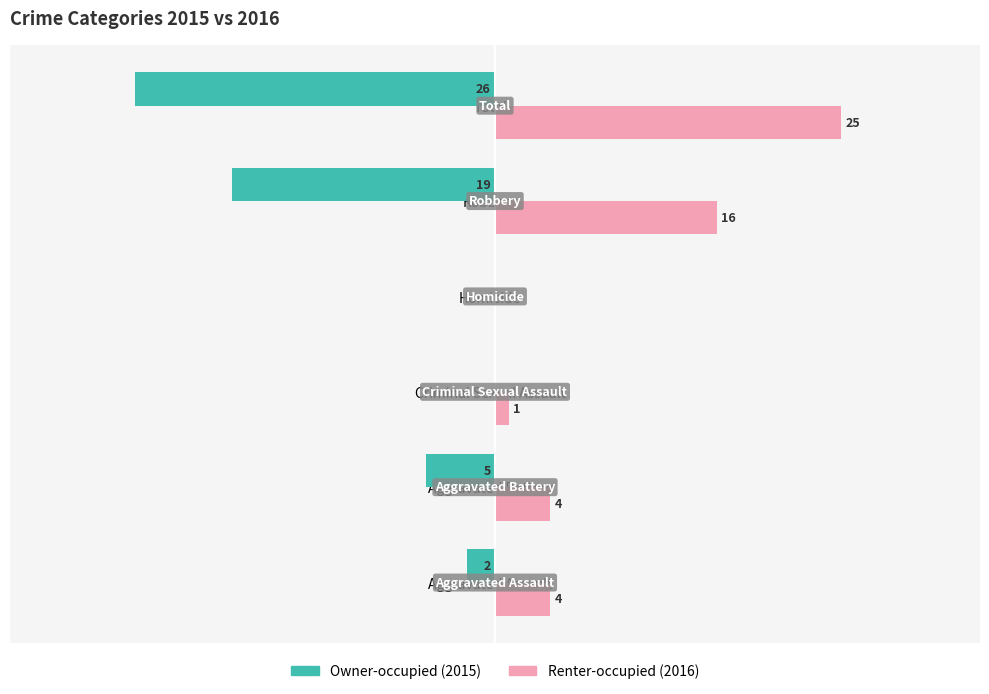

At which category is the sum across all series the highest?

Aggravated Assault